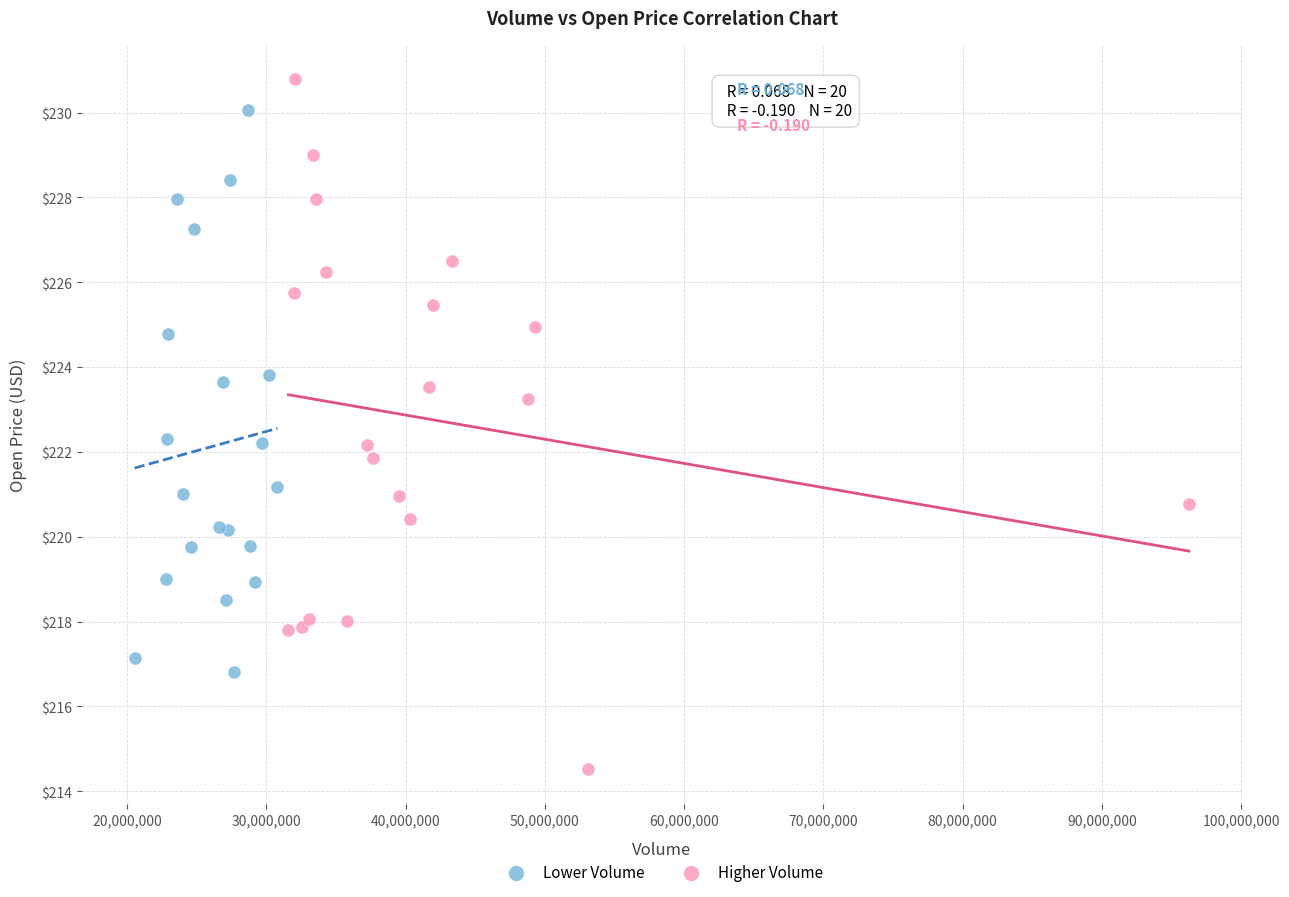

Which series has the largest Y range (max minus min)?

Higher Volume